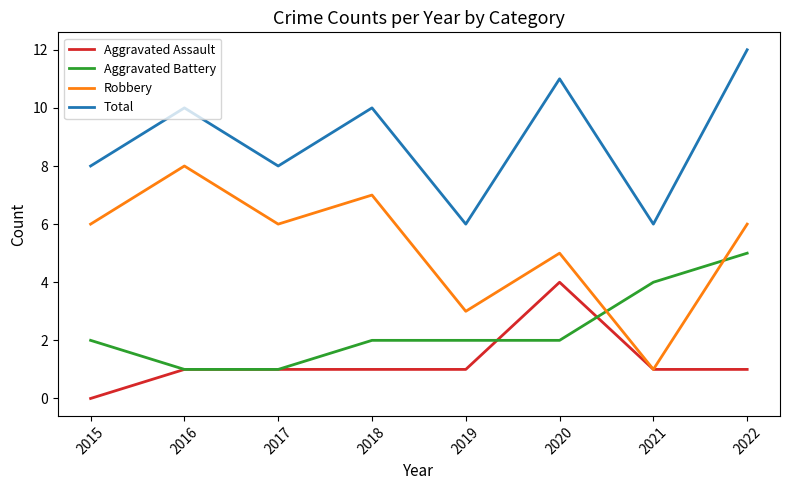

Reading left to right, what are all the values shown in this chart?

Aggravated Assault: 0	1	1	1	1	4	1	1
Aggravated Battery: 2	1	1	2	2	2	4	5
Robbery: 6	8	6	7	3	5	1	6
Total: 8	10	8	10	6	11	6	12